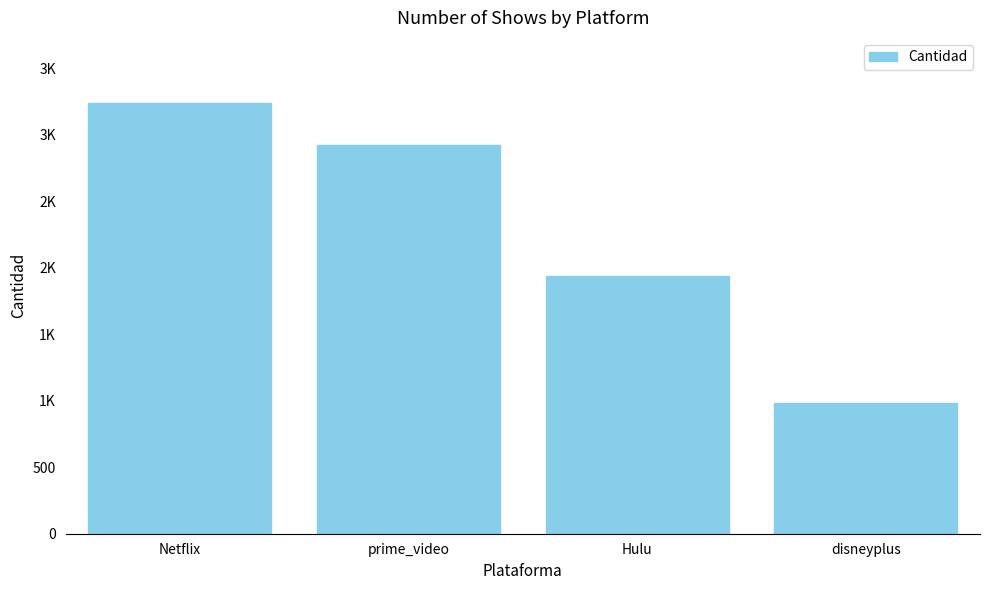

What is the minimum value shown in the chart?

986